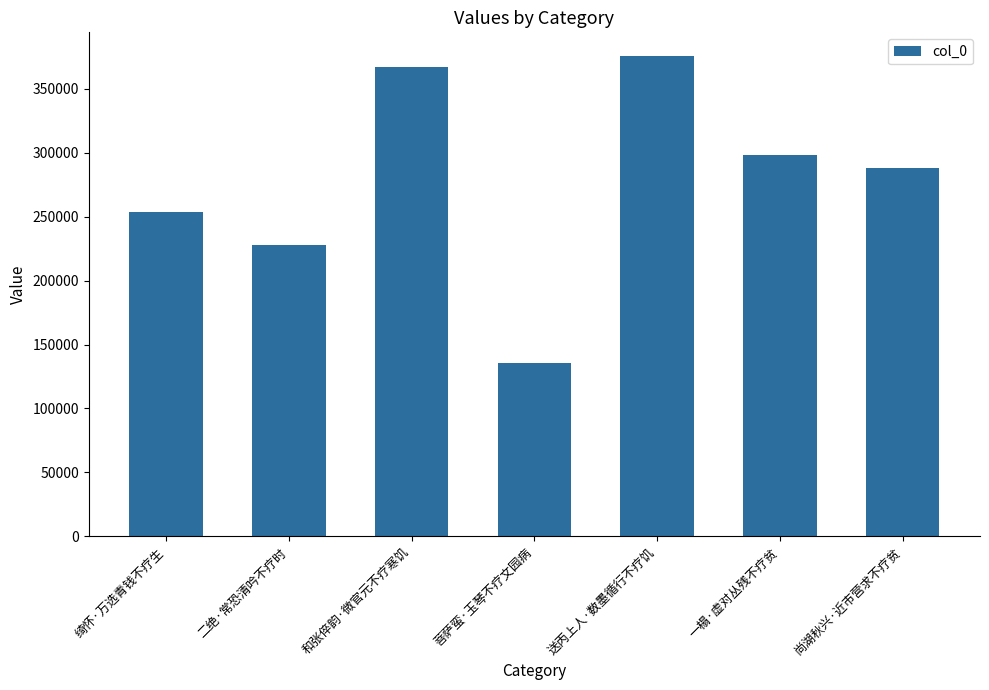

Rank the categories by value from lowest to highest.

菩萨蛮·玉琴不疗文园病, 二绝·常恐清吟不疗时, 绮怀·万选青钱不疗生, 尚湖秋兴·近市营求不疗贫, 一榻·虚对丛残不疗贫, 和张倅韵·微官元不疗寒饥, 送丙上人·数墨循行不疗饥